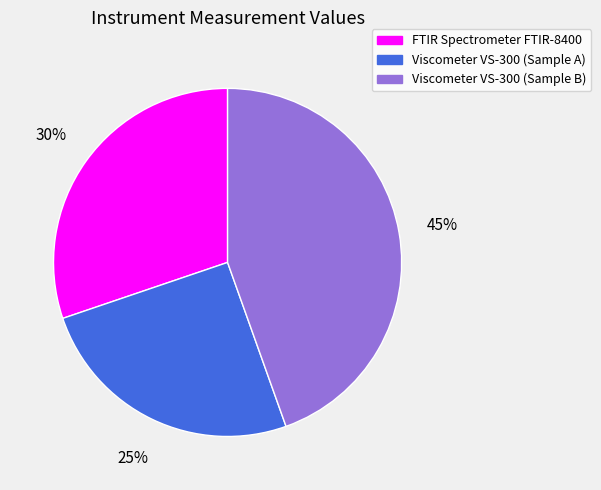

Rank the categories by value from highest to lowest.

Viscometer VS-300 (Sample B), FTIR Spectrometer FTIR-8400, Viscometer VS-300 (Sample A)